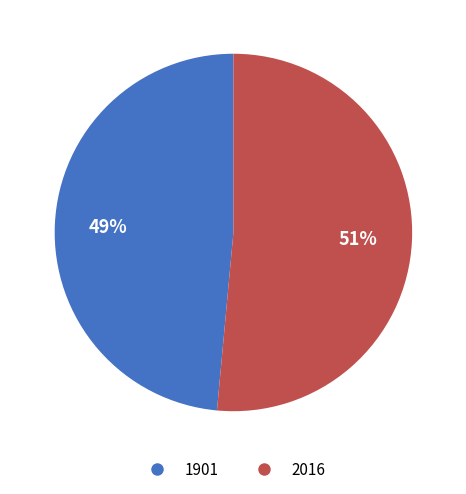

To the nearest percent, what is the average slice percentage?

50%